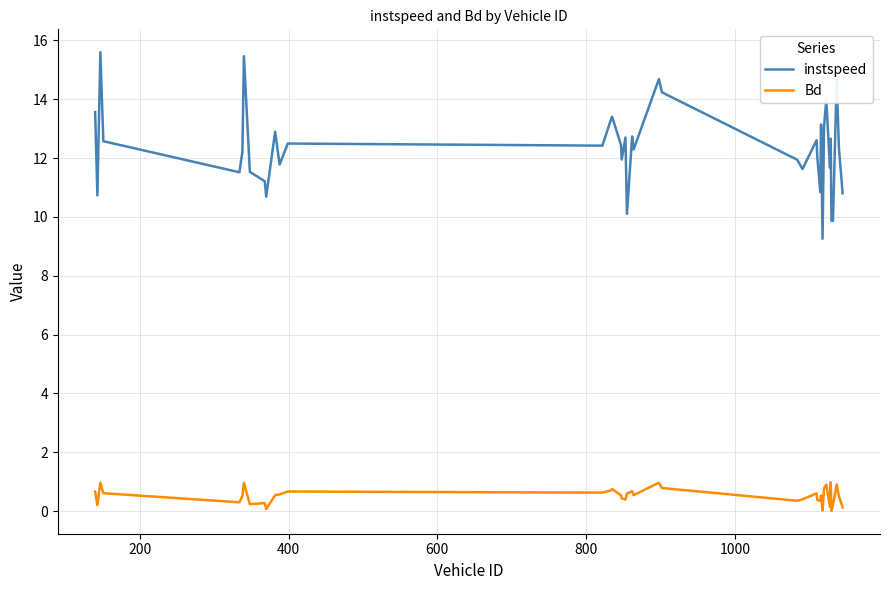

Which series has the largest range (max minus min)?

instspeed